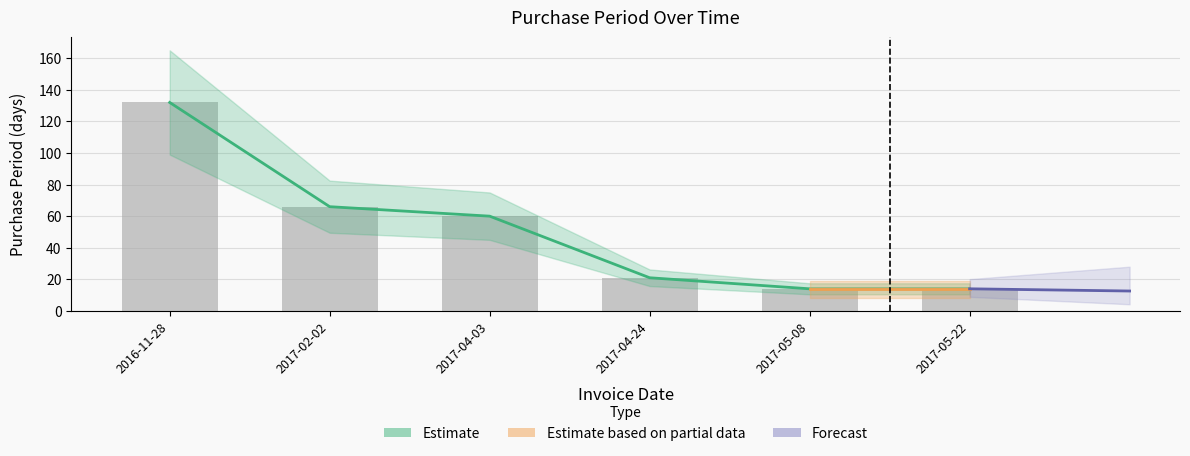

What position from the left is 2017-02-02?

2